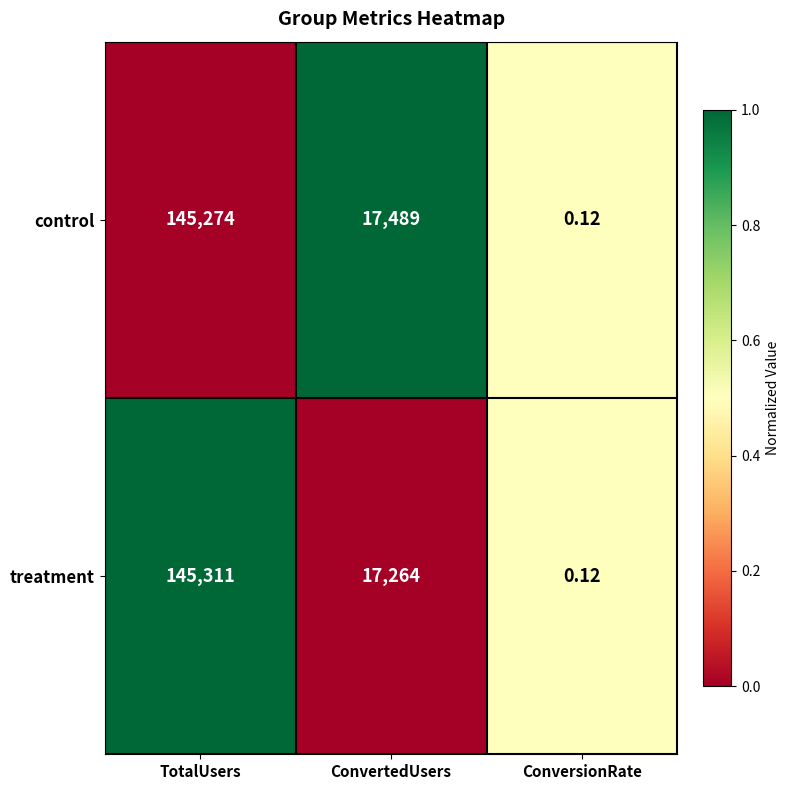

At which category does the chart reach its peak across all series?

TotalUsers